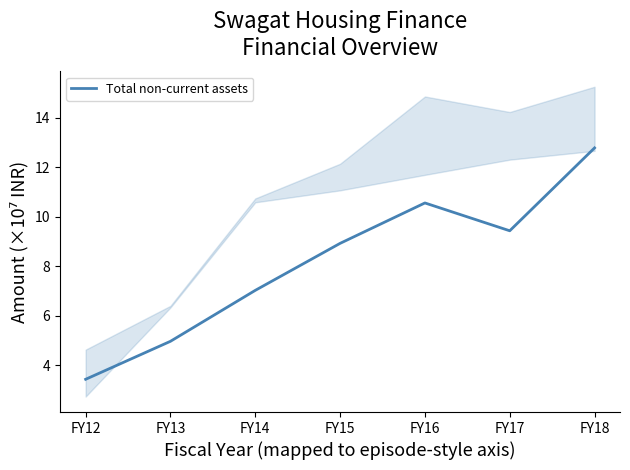

List the labels in order of value, smallest first.

FY12, FY13, FY14, FY15, FY17, FY16, FY18